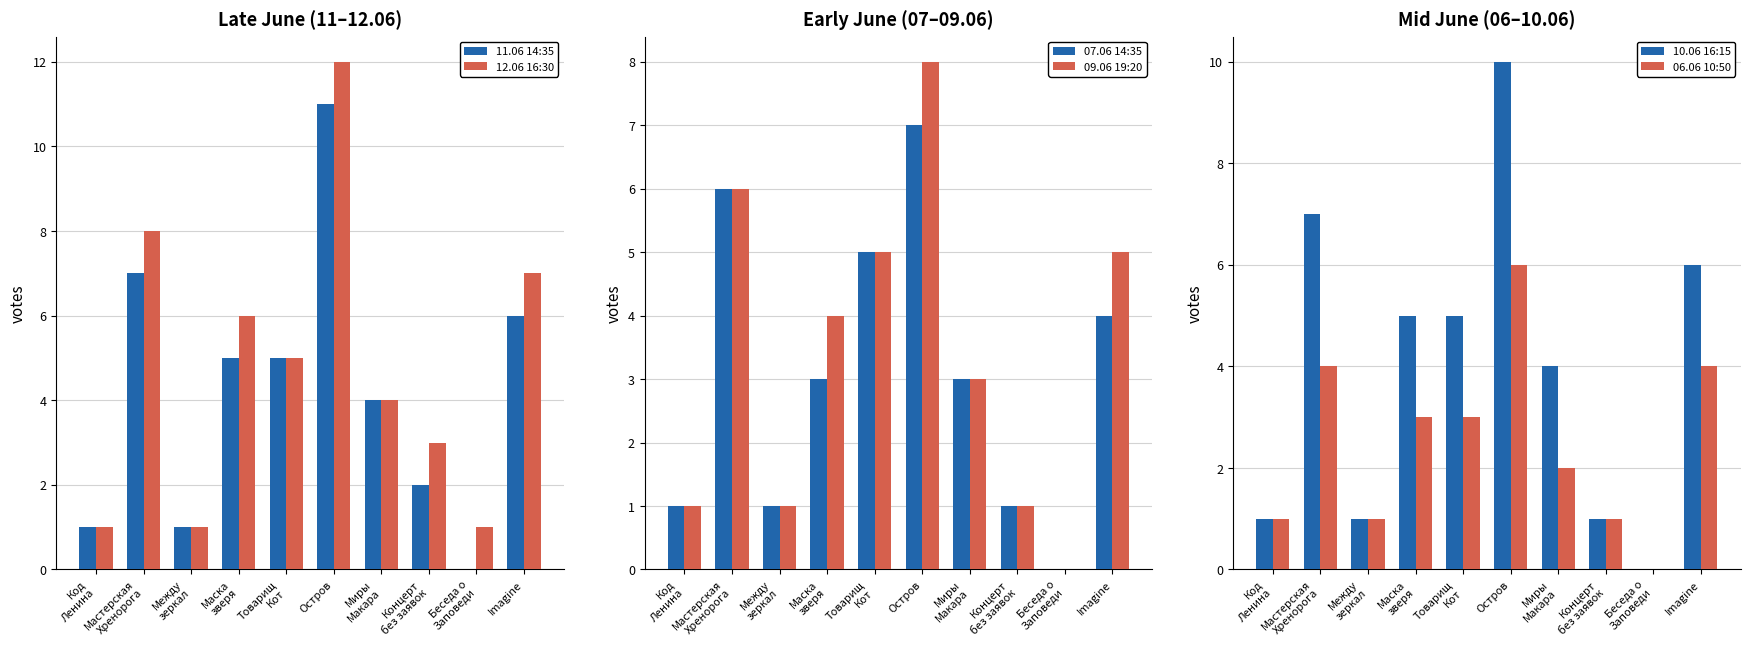

Is the value of 12.06 16:30 at Маска
зверя greater than the value of 06.06 10:50 at Код
Ленина?

Yes